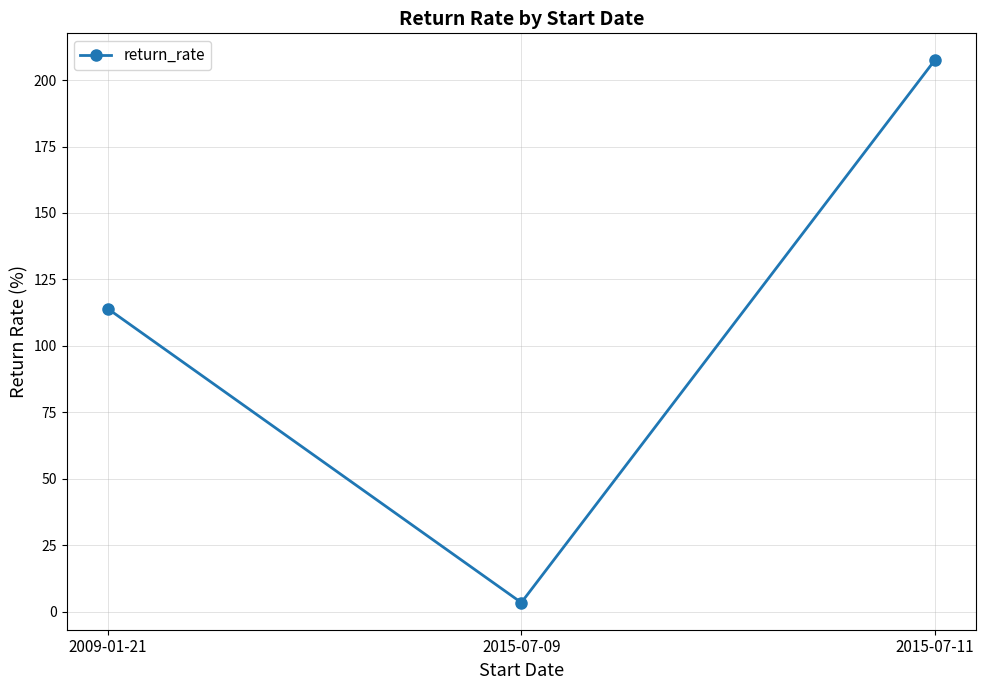

Reading right to left, list all the values displayed in this chart.

207.4	3.4	113.9